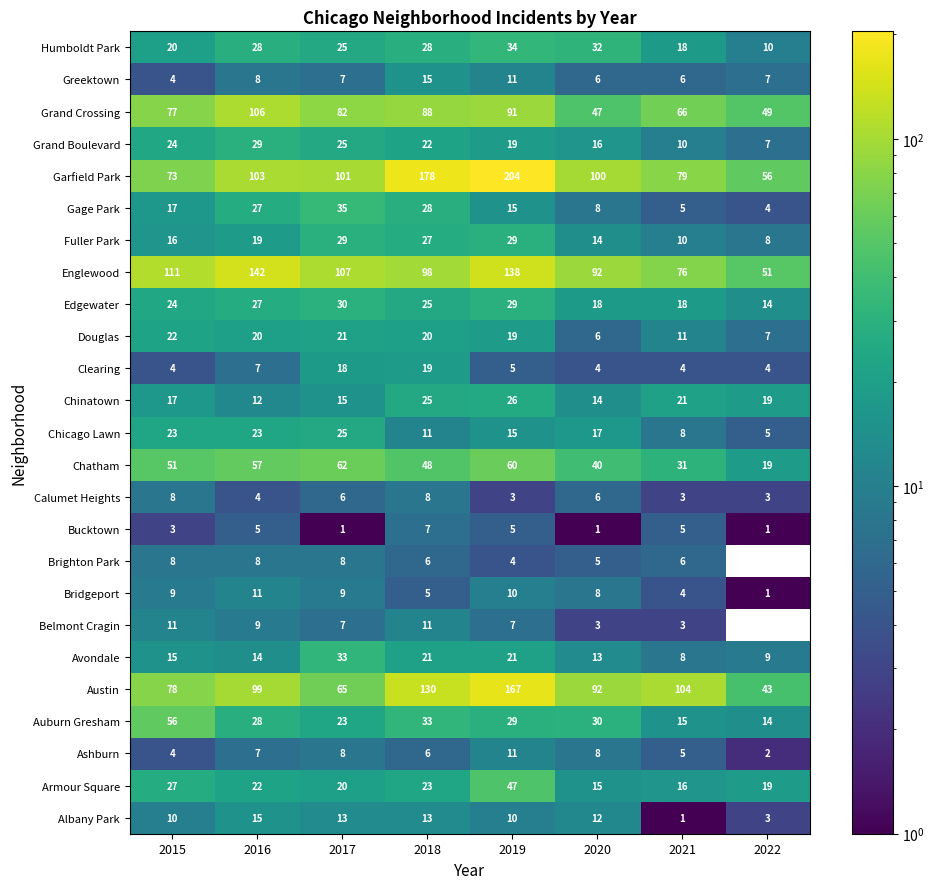

Which series changed the most between 2015 and 2017?

Auburn Gresham